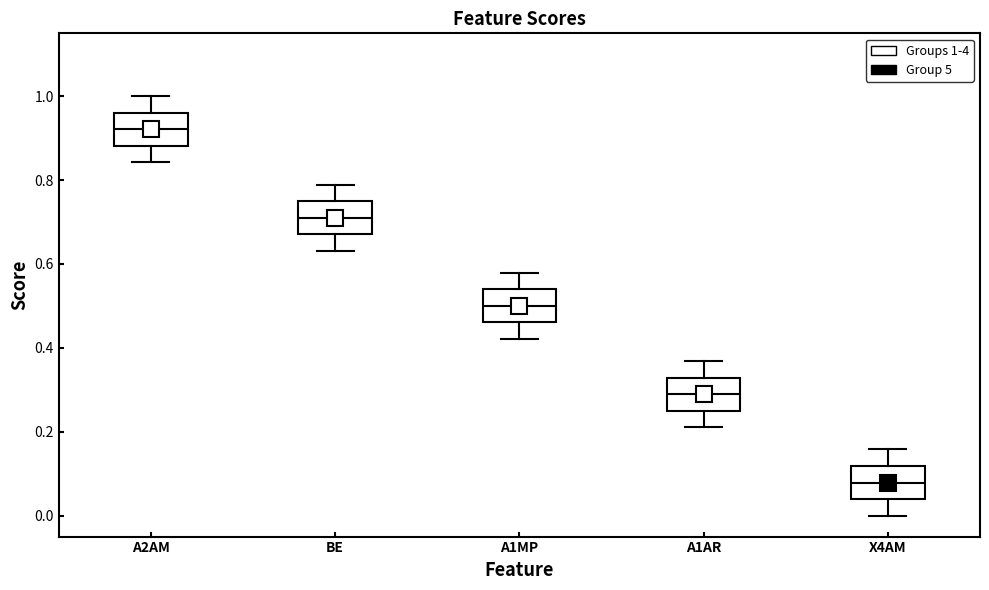

Reading left to right, read every box against the y-axis: the position of its median line, the range the box covers, and the ends of its whiskers. The values are not printed on the chart, so give them approximately, as read against the axis.

A2AM: median 0.92, box 0.88 to 0.96, whiskers 0.84 to 1.00
BE: median 0.72, box 0.68 to 0.76, whiskers 0.64 to 0.78
A1MP: median 0.50, box 0.46 to 0.54, whiskers 0.42 to 0.58
A1AR: median 0.28, box 0.26 to 0.32, whiskers 0.22 to 0.36
X4AM: median 0.08, box 0.04 to 0.12, whiskers 0.00 to 0.16